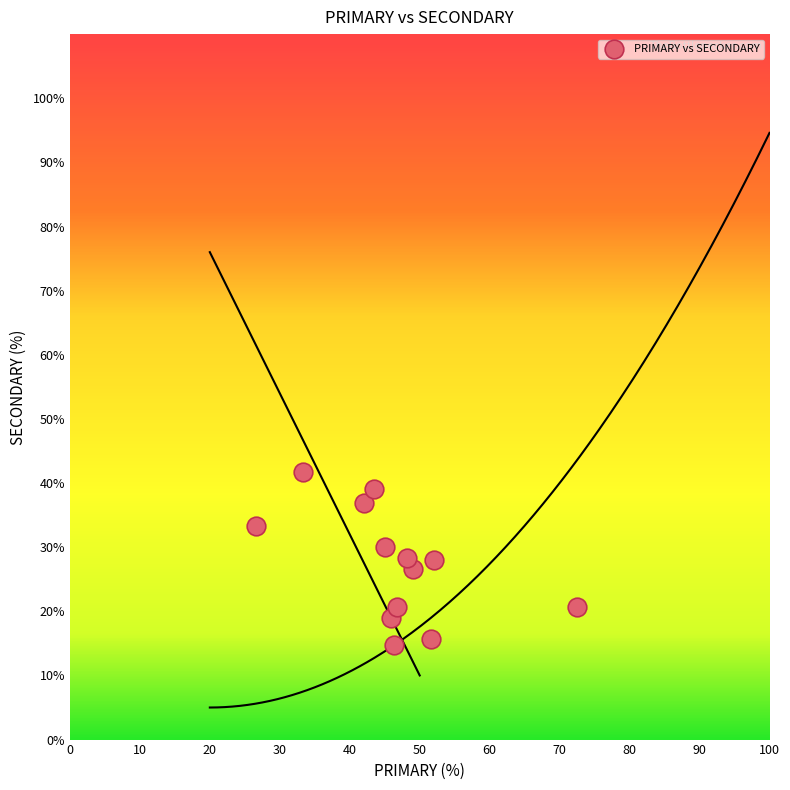

What is the range of X values (max minus min)?

45.7